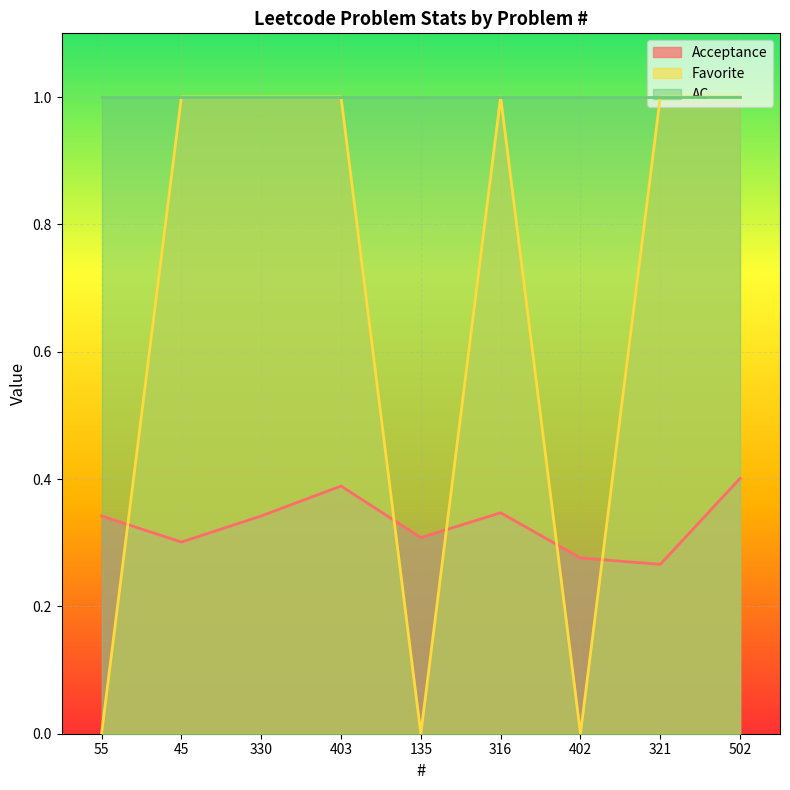

True or false: Favorite has a value of 1.0 at 330.

True